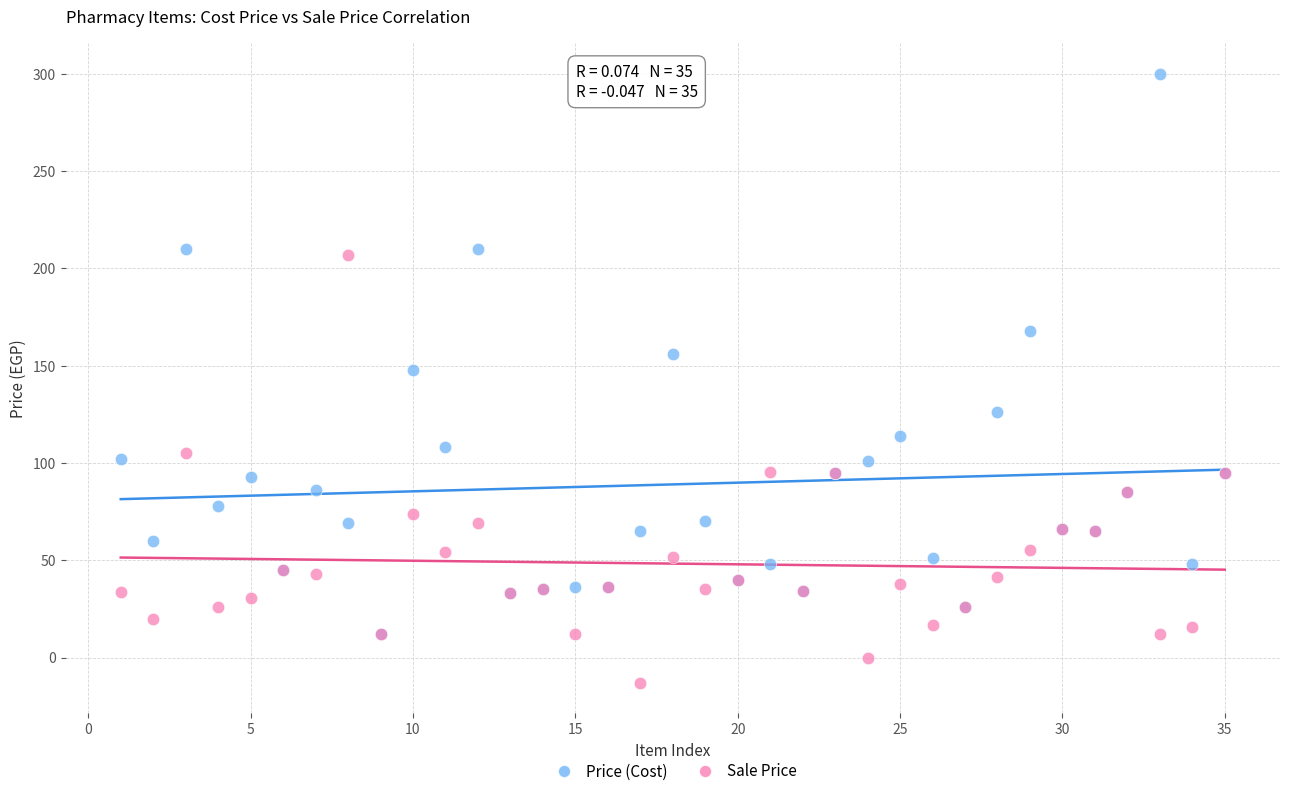

Which series has the widest spread of Y values?

Price (Cost)